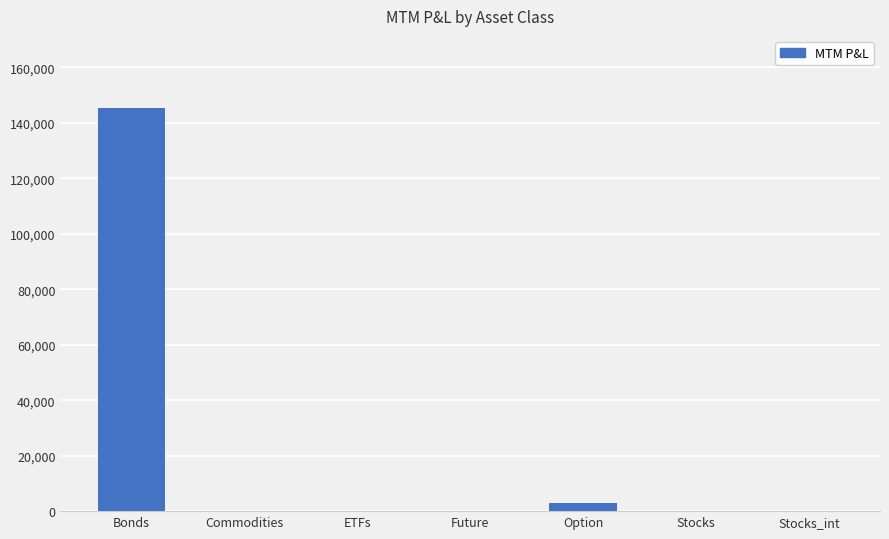

Which category has the highest value across all series?

Bonds